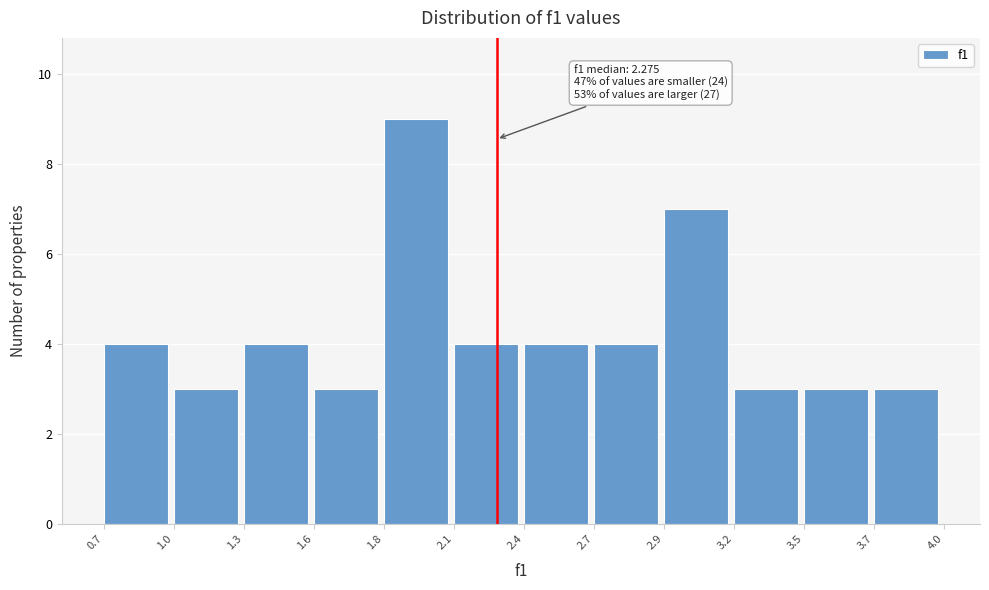

Reading left to right, list all the values displayed in this chart.

4	3	4	3	9	4	4	4	7	3	3	3